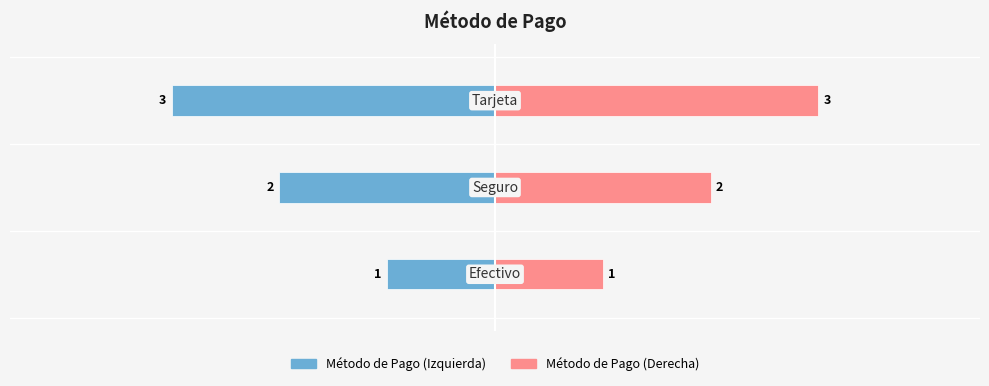

How many values in the Método de Pago (Izquierda) series exceed -2?

1